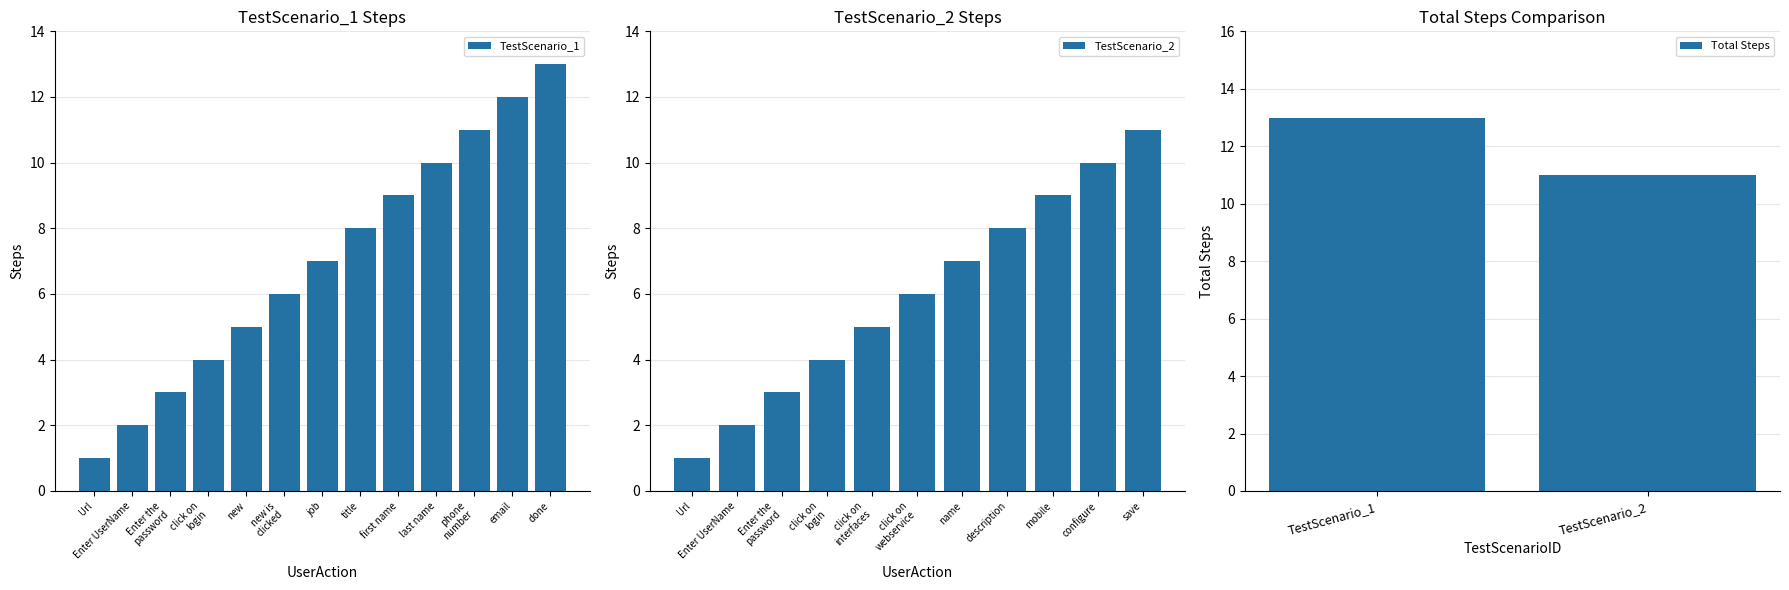

The Total Steps series shows 13 at TestScenario_1. True or false?

True